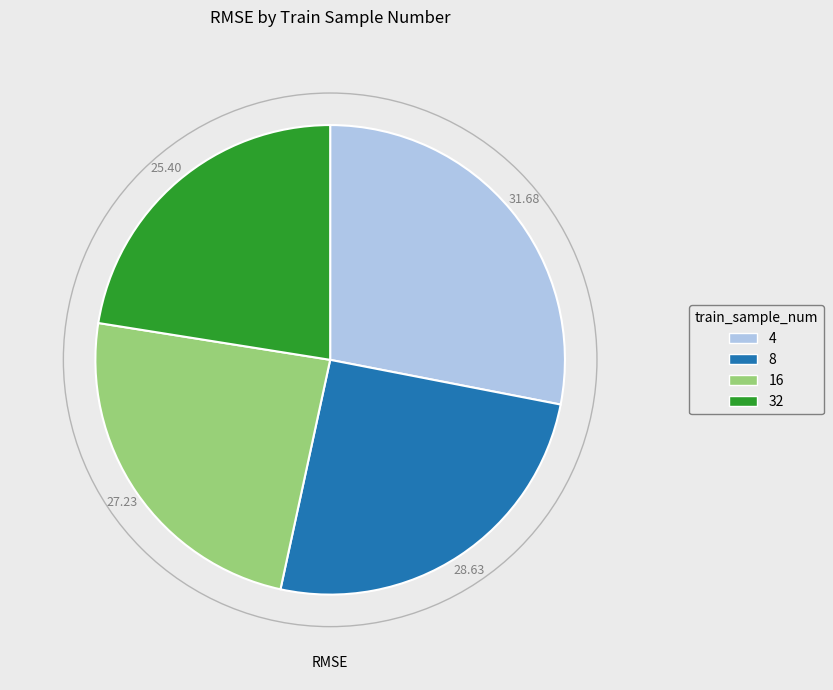

Approximately how many times larger is the value at 32 compared to 8?

0.9